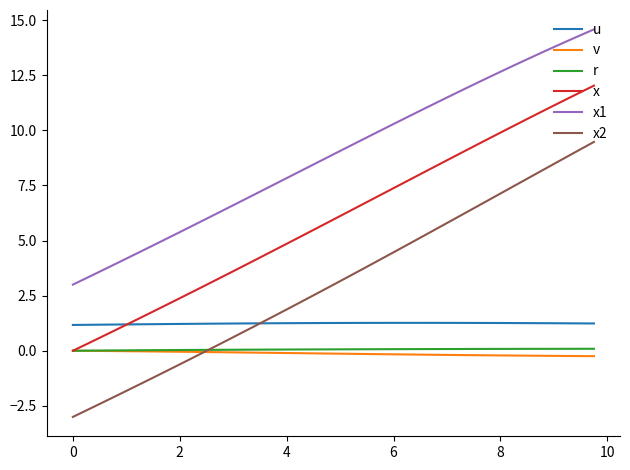

What is the greatest value displayed?

14.6